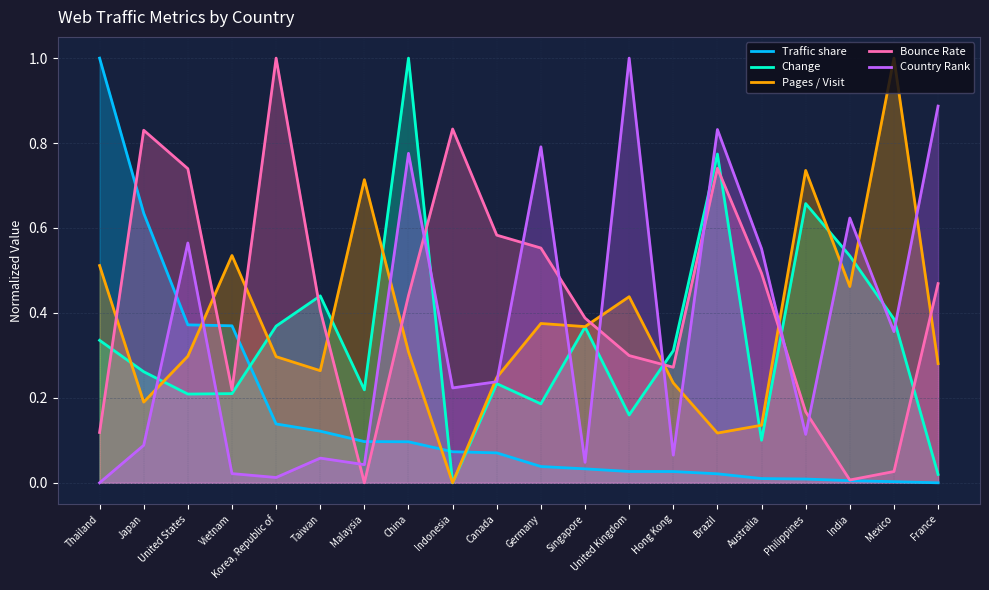

Which series has the largest total across all categories?

Bounce Rate